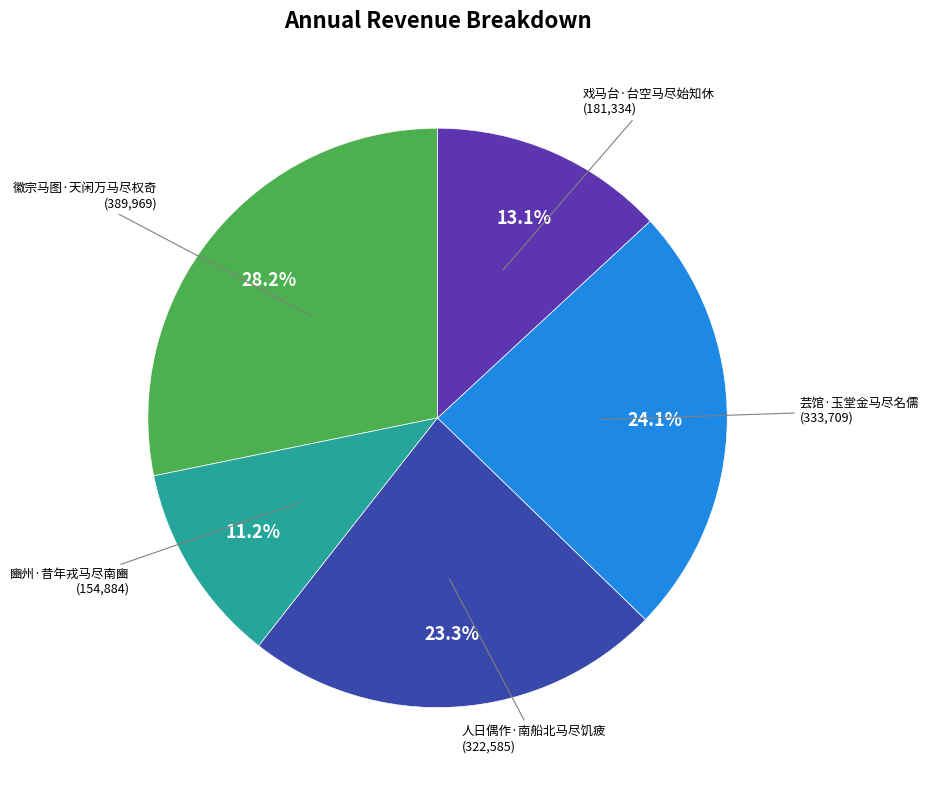

What is the ratio of the value at 戏马台·台空马尽始知休 to the value at 豳州·昔年戎马尽南豳?

1.2